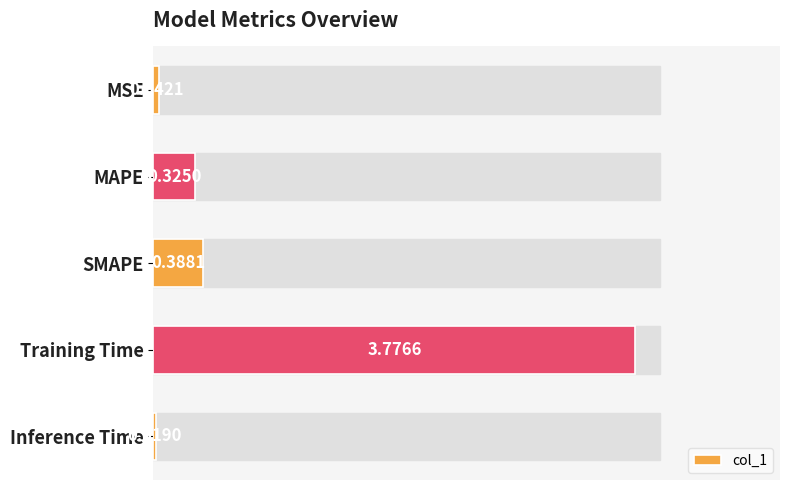

Between Training Time and Inference Time, which is larger?

Training Time